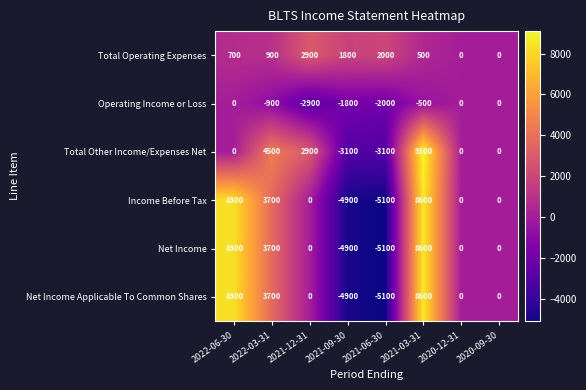

How many data points in Operating Income or Loss are above -500?

3